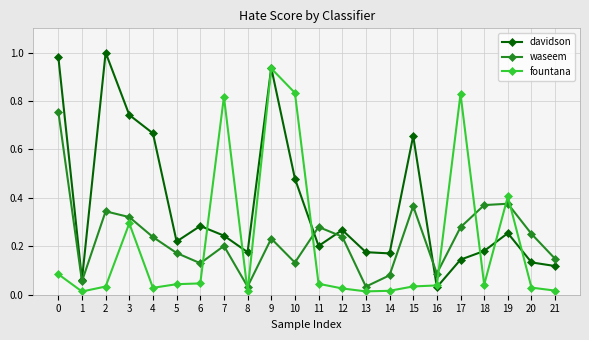

Which series has the widest spread of values?

davidson